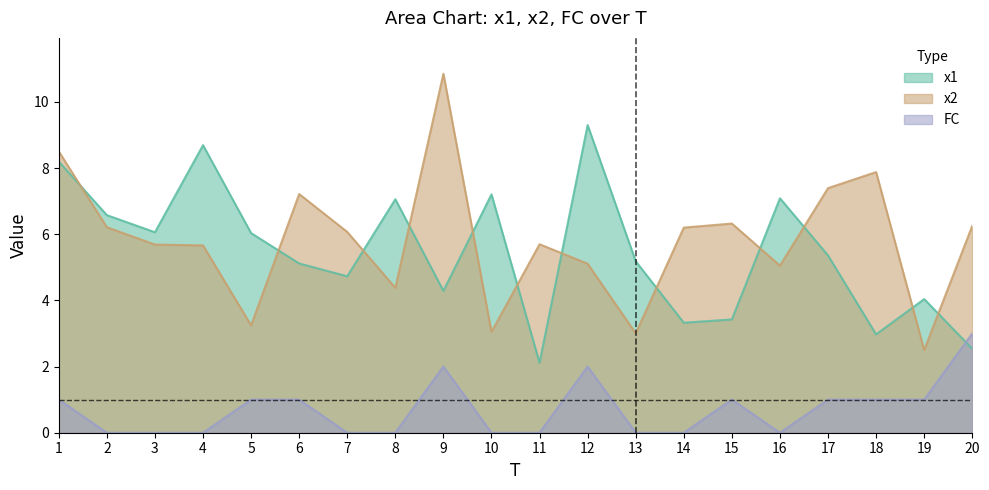

Between 5 and 10, which series saw the biggest shift?

x1